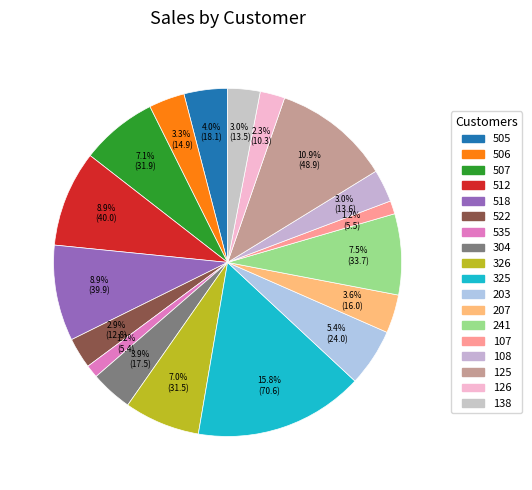

Count the number of slices in the pie.

18